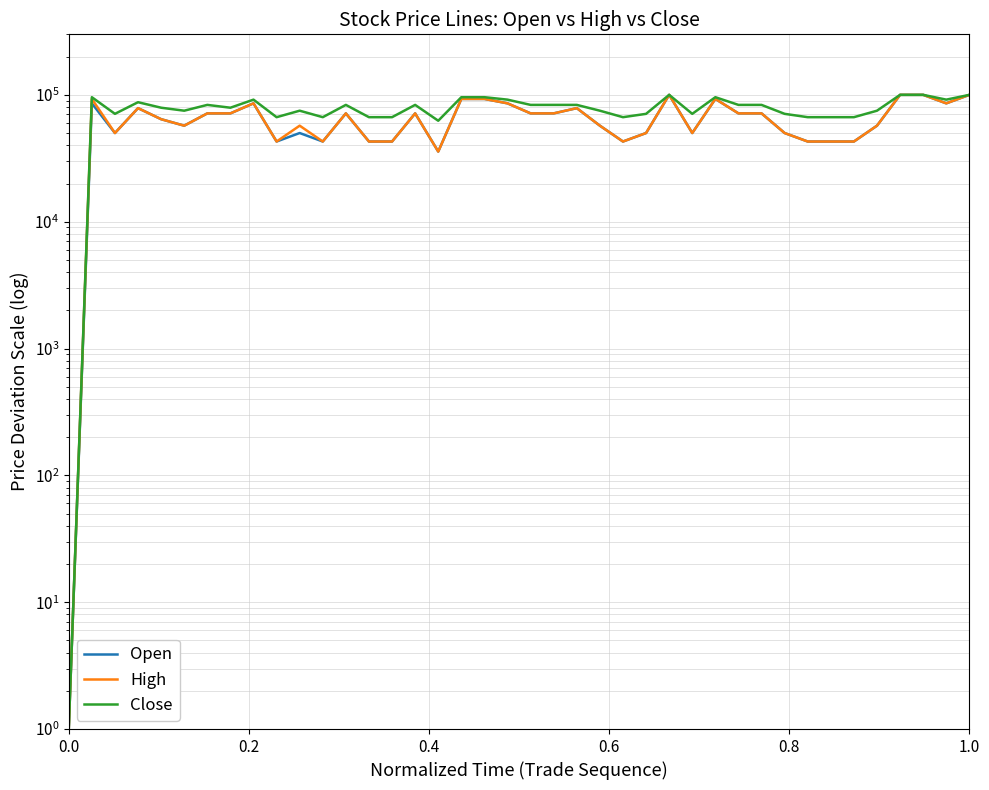

True or false: High and Close intersect in this chart.

False